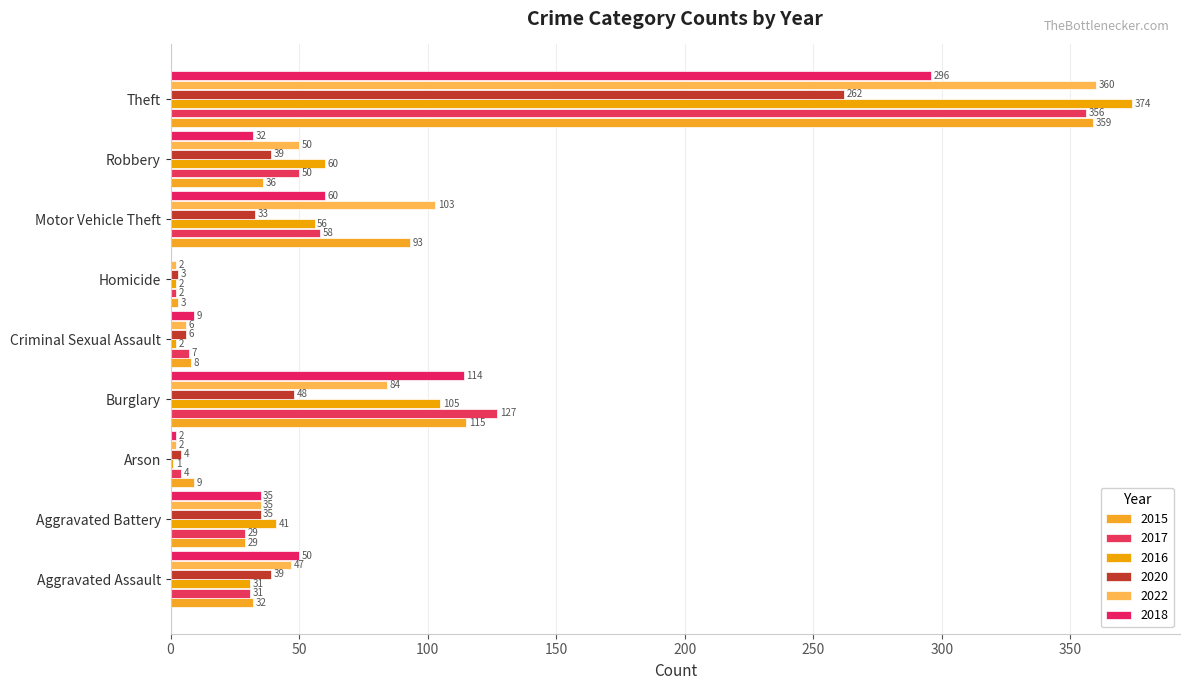

Which series has the largest total across all categories?

2022